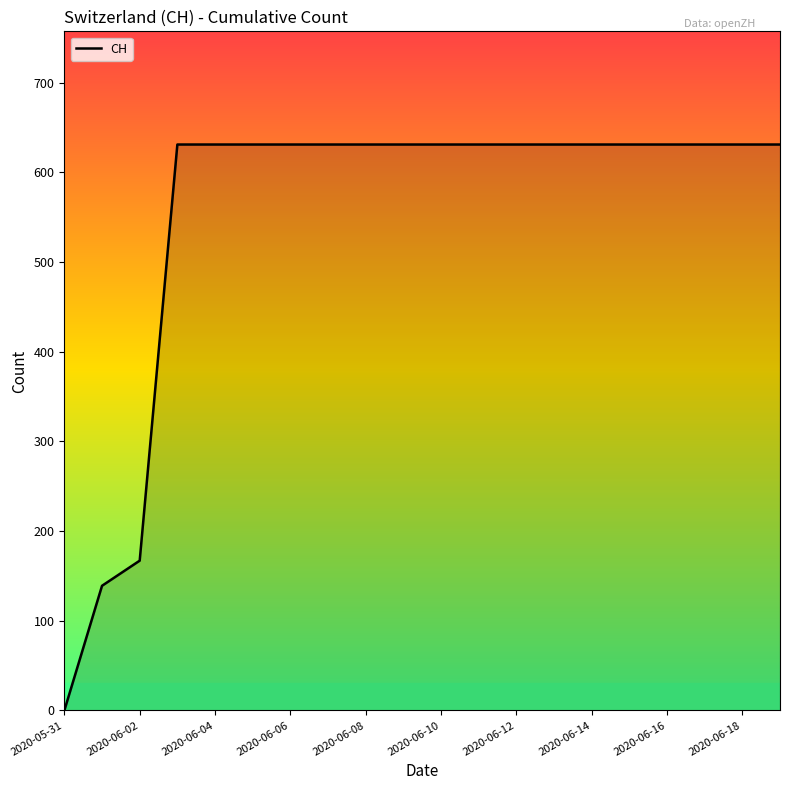

What is the greatest value displayed?

631